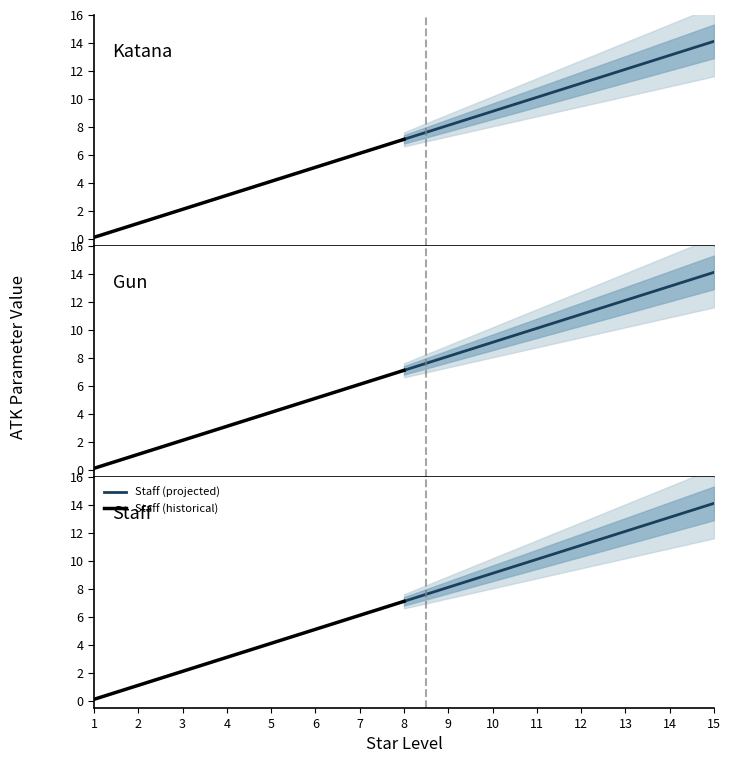

What is the difference between the second highest and second lowest values in the Staff (projected) series?

5.0